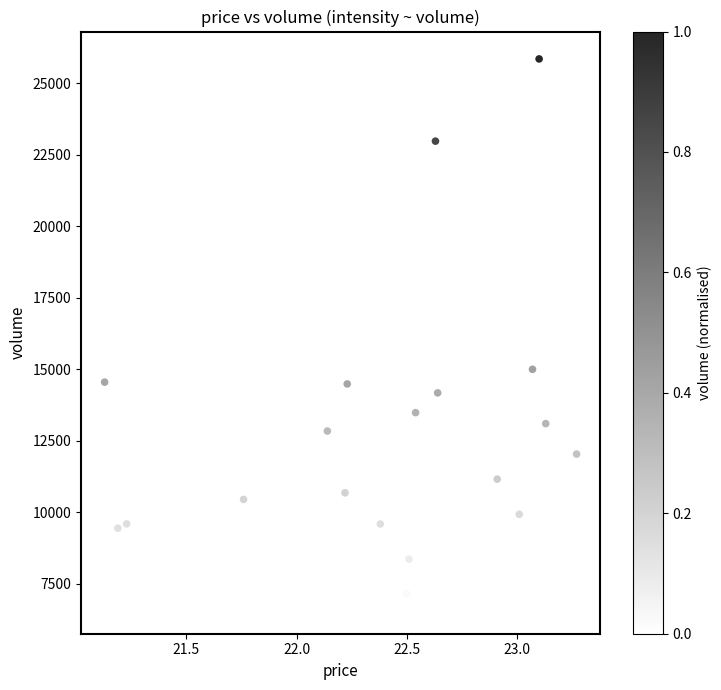

What Y value in the scatter plot is closest to 16275?

14992